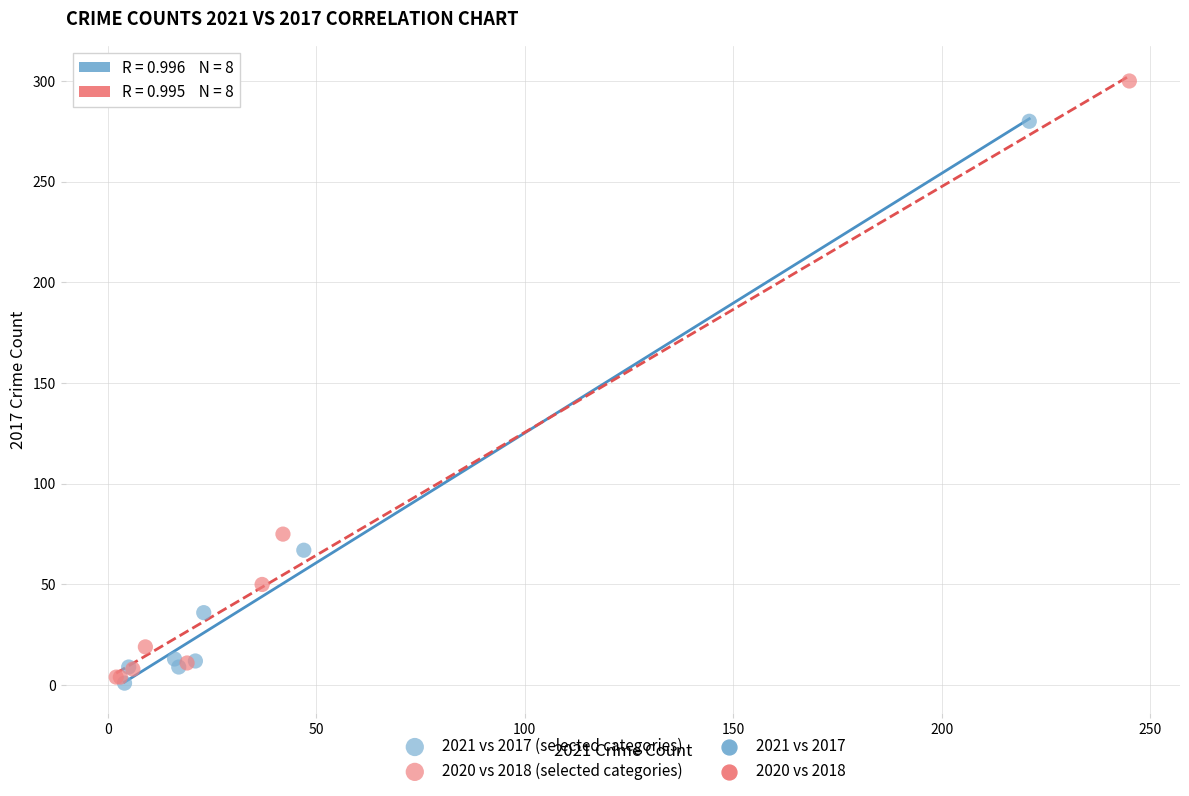

Which series contains the highest Y value?

2020 vs 2018 (selected categories)